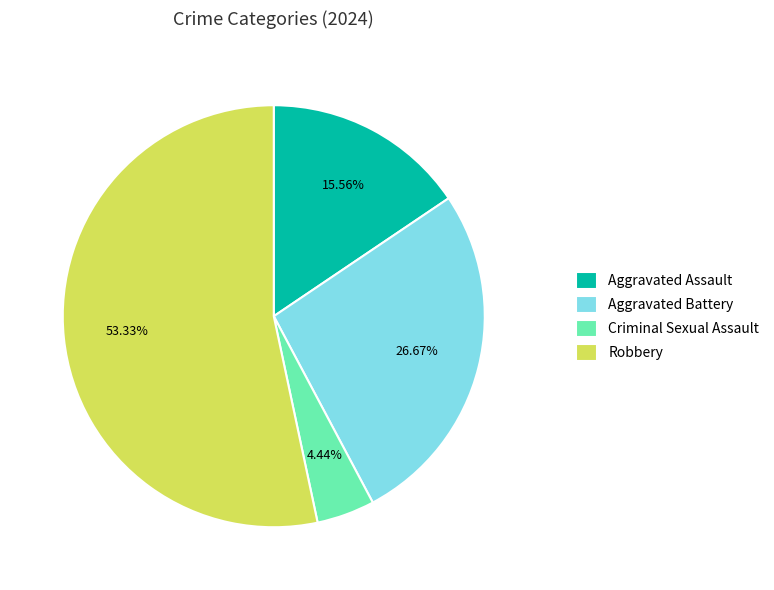

What is the ratio of the value at Aggravated Assault to the value at Robbery?

0.3